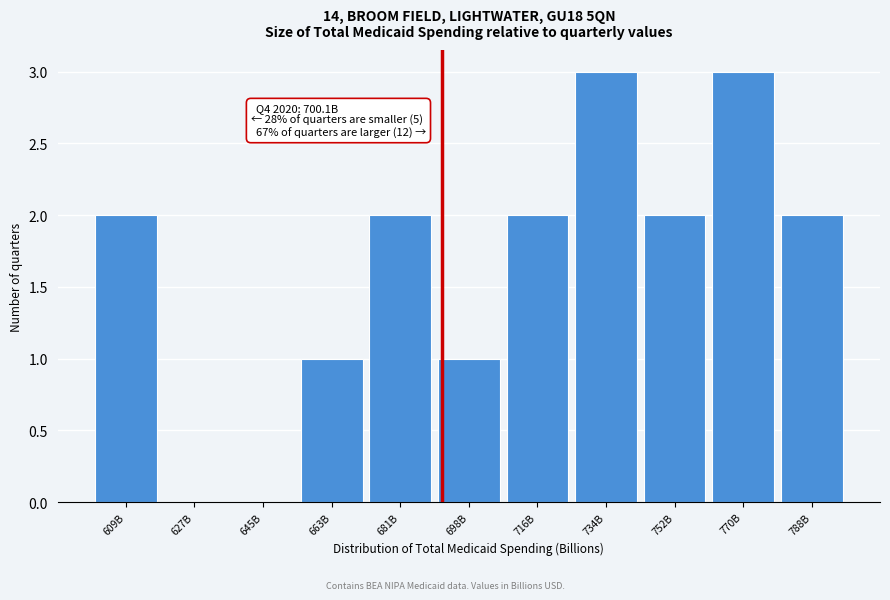

Reading left to right, list all the values displayed in this chart.

609B=2	627B=0	645B=0	663B=1	681B=2	698B=1	716B=2	734B=3	752B=2	770B=3	788B=2